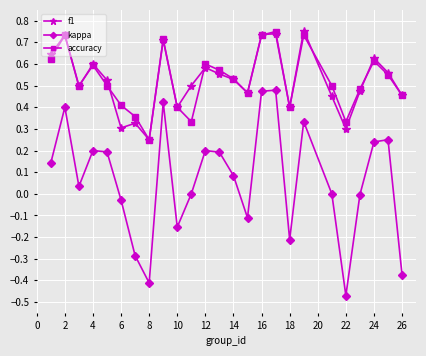

Which series has the widest spread of values?

kappa